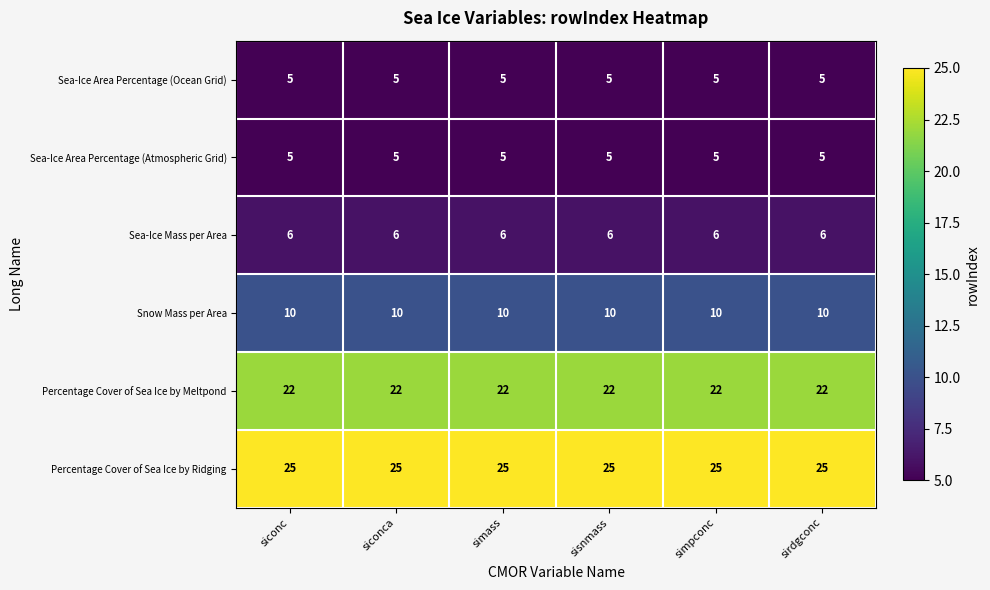

What is the sum of all Snow Mass per Area values?

60